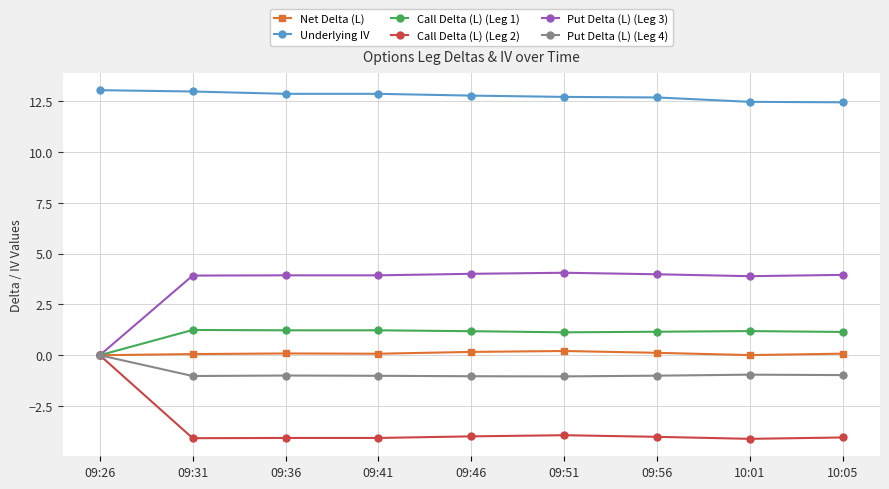

What is the maximum value for Underlying IV?

13.0